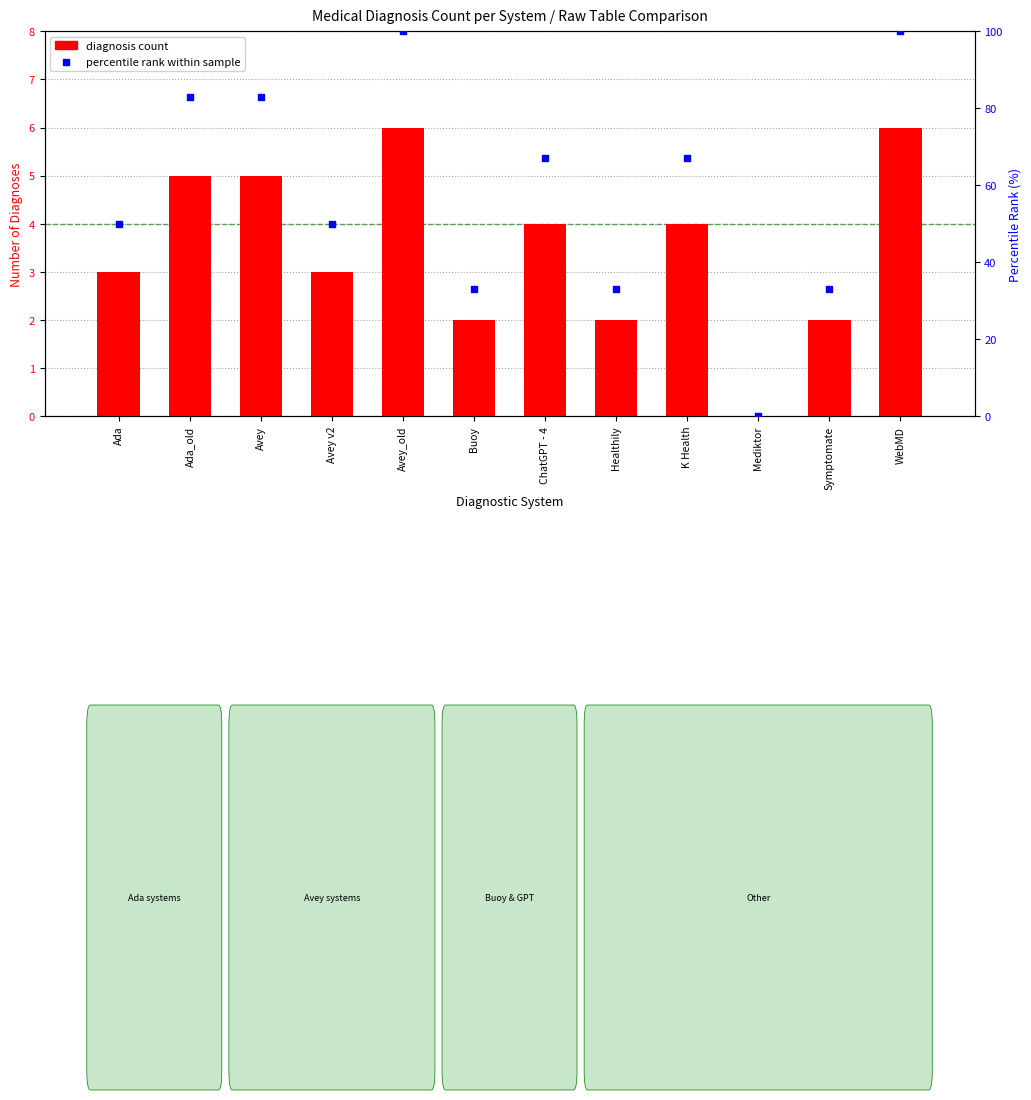

Is the value of diagnosis count at Mediktor greater than the value of percentile rank within sample at Buoy?

No